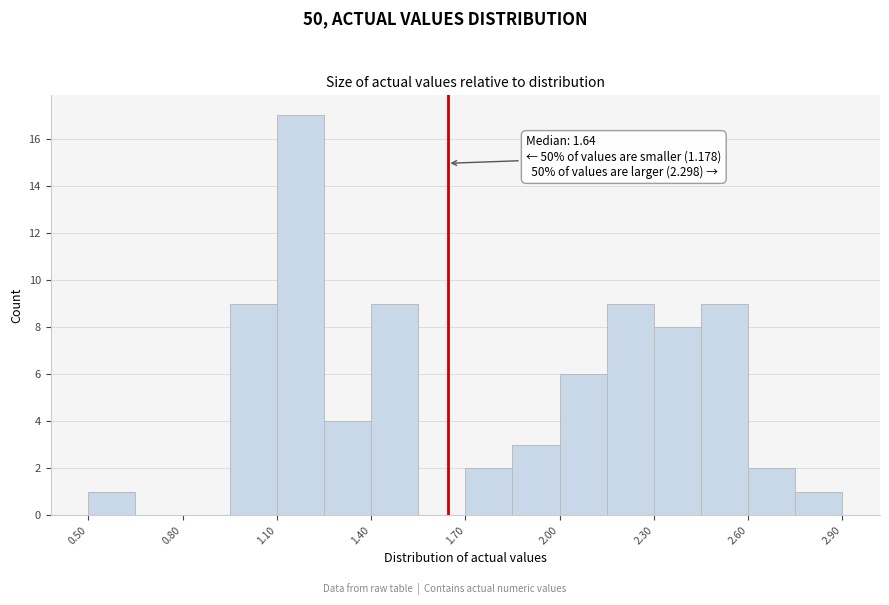

Read against the x-axis, roughly where is the centre of the tallest bar?

1.20